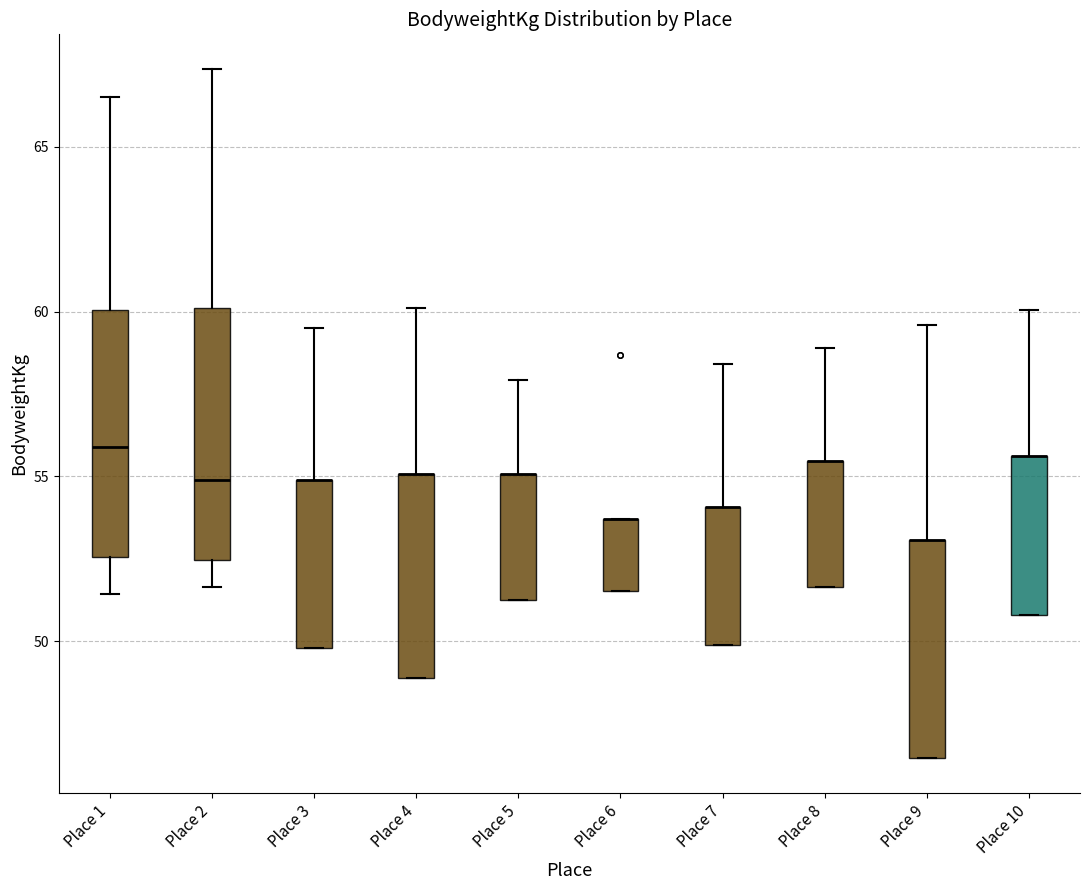

Reading left to right, read every box against the y-axis: the position of its median line, the range the box covers, and the ends of its whiskers. The values are not printed on the chart, so give them approximately, as read against the axis.

Place 1: median 56.0, box 52.5 to 60.0, whiskers 51.5 to 66.5
Place 2: median 55.0, box 52.5 to 60.0, whiskers 51.5 to 67.5
Place 3: median 55.0 (drawn on the box's upper edge), box 50.0 to 55.0, whiskers 50.0 to 59.5
Place 4: median 55.0 (drawn on the box's upper edge), box 49.0 to 55.0, whiskers 49.0 to 60.0
Place 5: median 55.0 (drawn on the box's upper edge), box 51.5 to 55.0, whiskers 51.5 to 58.0
Place 6: median 53.5 (drawn on the box's upper edge), box 51.5 to 53.5, whiskers 51.5 to 53.5
Place 7: median 54.0 (drawn on the box's upper edge), box 50.0 to 54.0, whiskers 50.0 to 58.5
Place 8: median 55.5 (drawn on the box's upper edge), box 51.5 to 55.5, whiskers 51.5 to 59.0
Place 9: median 53.0 (drawn on the box's upper edge), box 46.5 to 53.0, whiskers 46.5 to 59.5
Place 10: median 55.5 (drawn on the box's upper edge), box 51.0 to 55.5, whiskers 51.0 to 60.0